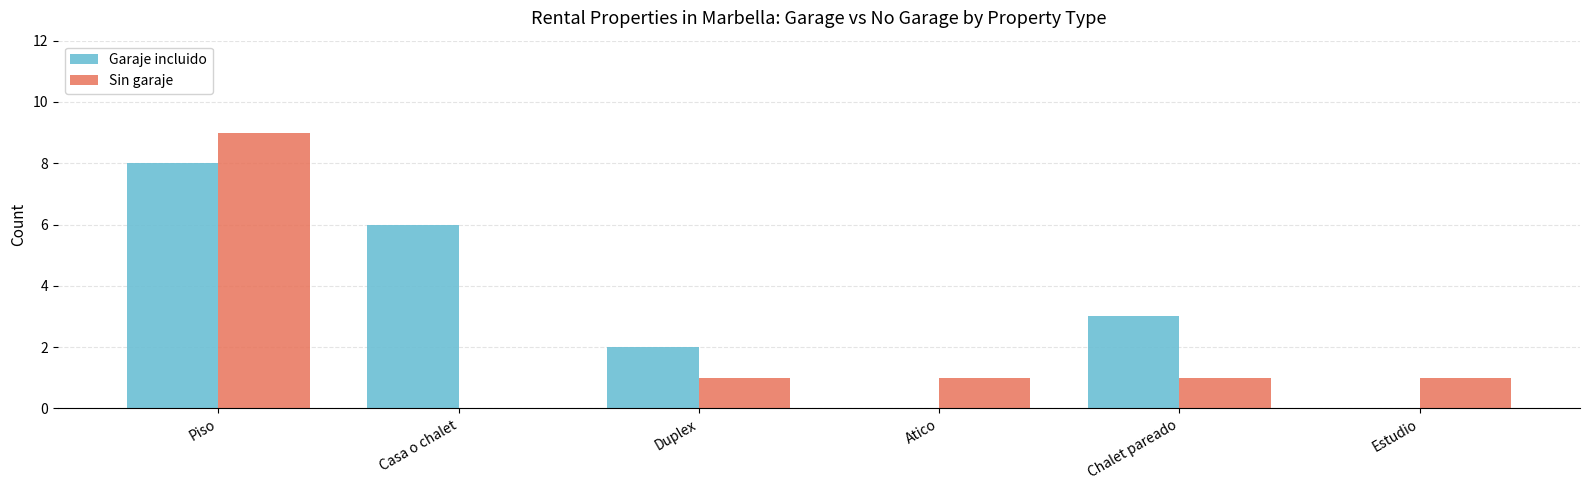

At which category does the chart reach its peak across all series?

Piso